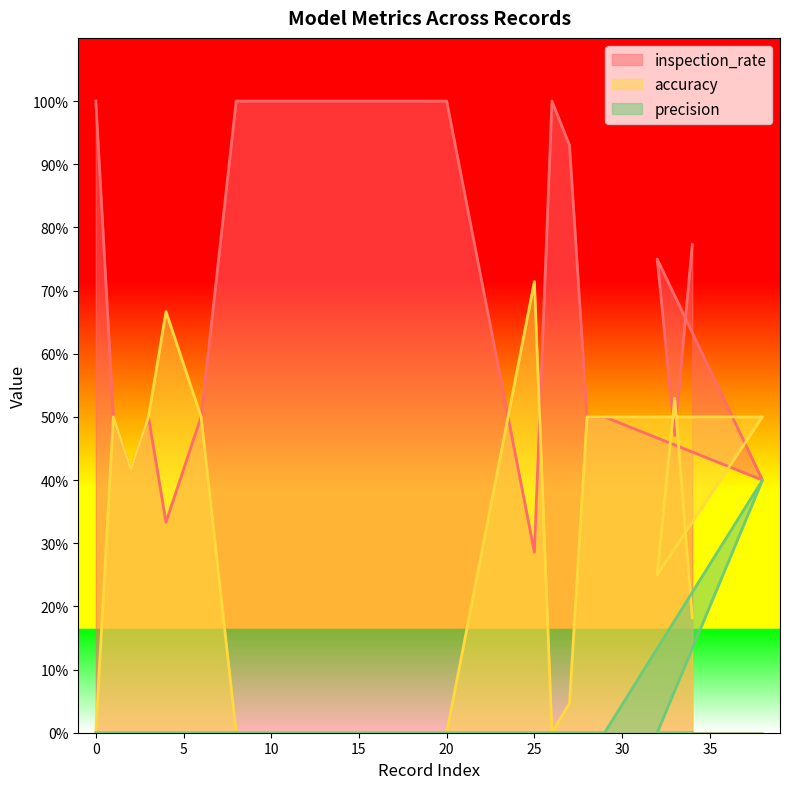

Reading right to left, list all the values displayed in this chart.

inspection_rate: 34=0.8	33=0.5	32=0.8	38=0.4	29=0.5	28=0.5	27=0.9	26=1.0	25=0.3	20=1.0	15=1.0	14=1.0	13=1.0	8=1.0	6=0.5	4=0.3	3=0.5	2=0.4	1=0.5	0=1.0
accuracy: 34=0.2	33=0.5	32=0.2	38=0.5	29=0.5	28=0.5	27=0.0	26=0.0	25=0.7	20=0.0	15=0.0	14=0.0	13=0.0	8=0.0	6=0.5	4=0.7	3=0.5	2=0.4	1=0.5	0=0.0
precision: 34=0.0	33=0.0	32=0.0	38=0.4	29=0.0	28=0.0	27=0.0	26=0.0	25=0.0	20=0.0	15=0.0	14=0.0	13=0.0	8=0.0	6=0.0	4=0.0	3=0.0	2=0.0	1=0.0	0=0.0